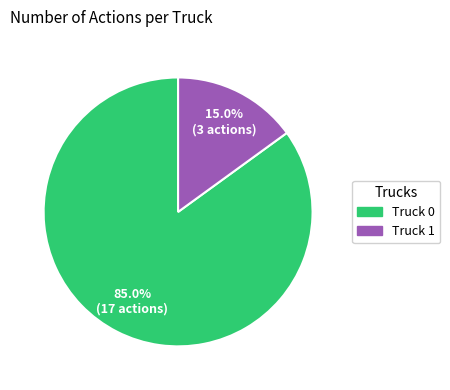

Rank the categories by value from highest to lowest.

Truck 0, Truck 1